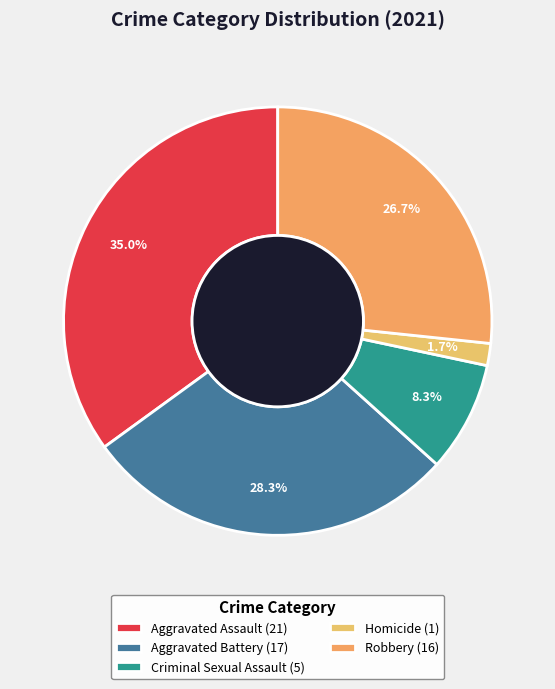

To the nearest percent, what is the difference between the Homicide and Criminal Sexual Assault slice percentages?

7%